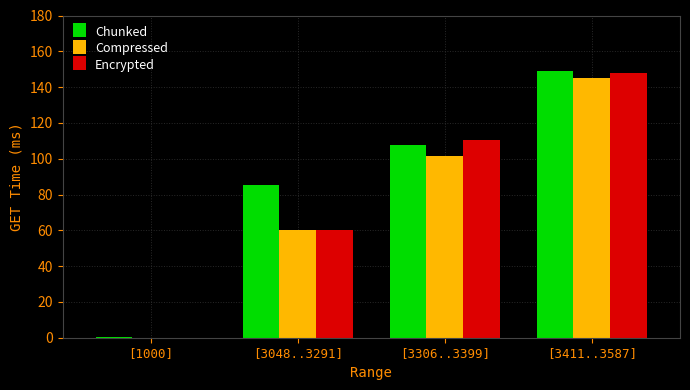

Reading right to left, list all the values displayed in this chart.

Chunked: [3411..3587]=149.2	[3306..3399]=107.5	[3048..3291]=85.5	[1000]=0.3
Compressed: [3411..3587]=144.9	[3306..3399]=101.8	[3048..3291]=60.4	[1000]=0.1
Encrypted: [3411..3587]=148.1	[3306..3399]=110.5	[3048..3291]=60.3	[1000]=0.1